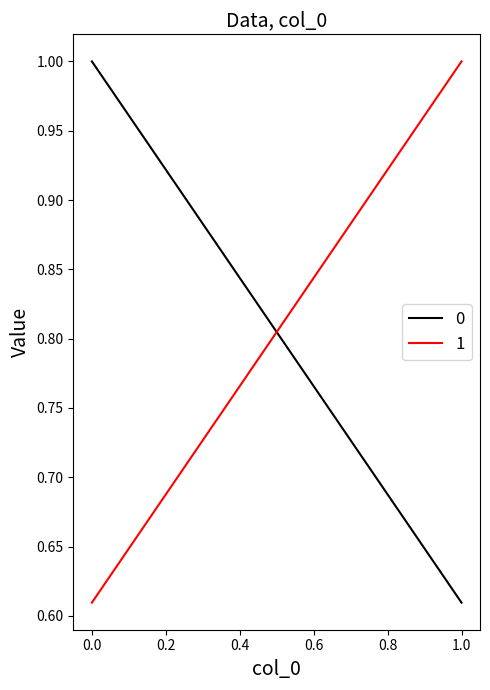

Where is 0 nearest to the value 0?

1